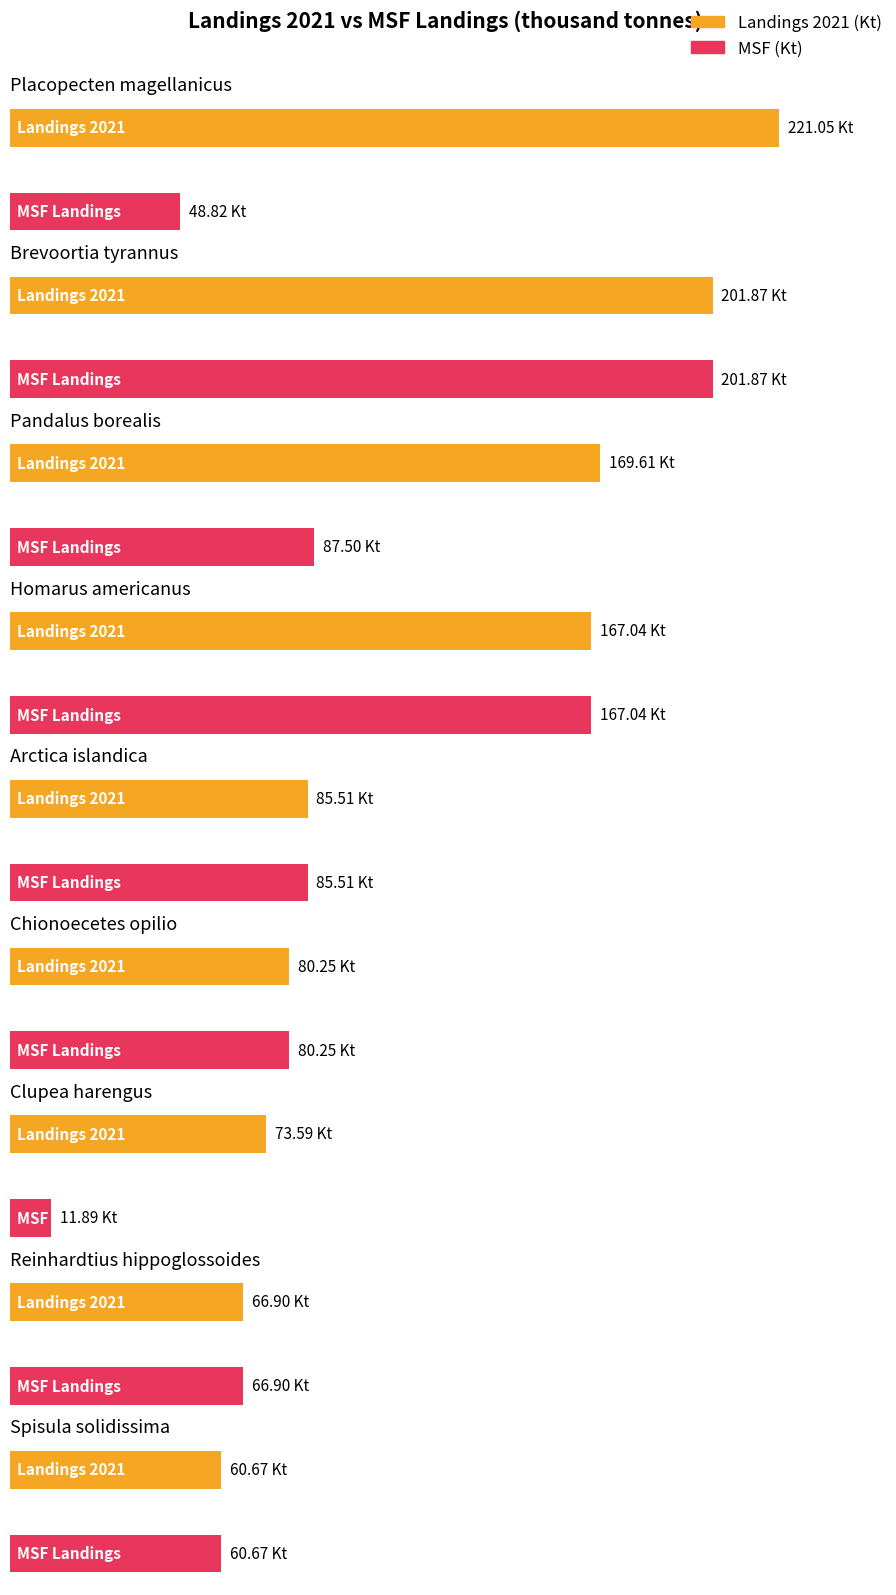

Rank the categories by Landings 2021 (Kt) value from lowest to highest.

Spisula solidissima, Reinhardtius hippoglossoides, Clupea harengus, Chionoecetes opilio, Arctica islandica, Homarus americanus, Pandalus borealis, Brevoortia tyrannus, Placopecten magellanicus